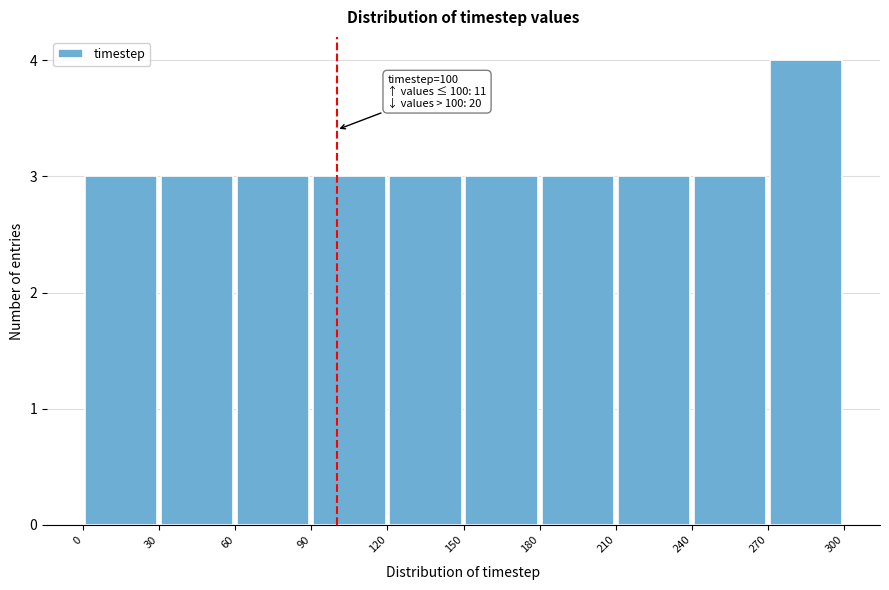

Over which range of the x-axis is the bar tallest?

270 to 300